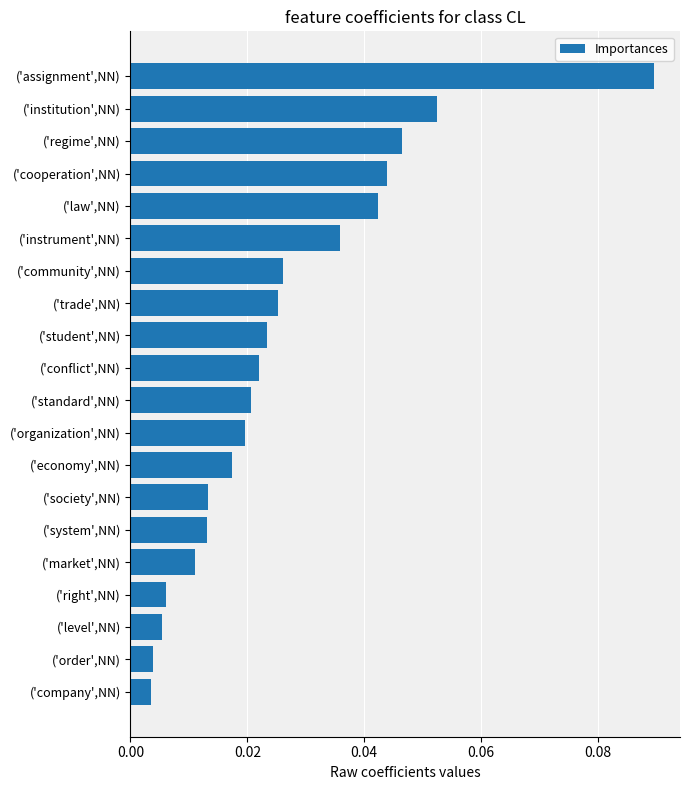

The chart shows a value of 0.1 at ('cooperation',NN). True or false?

False